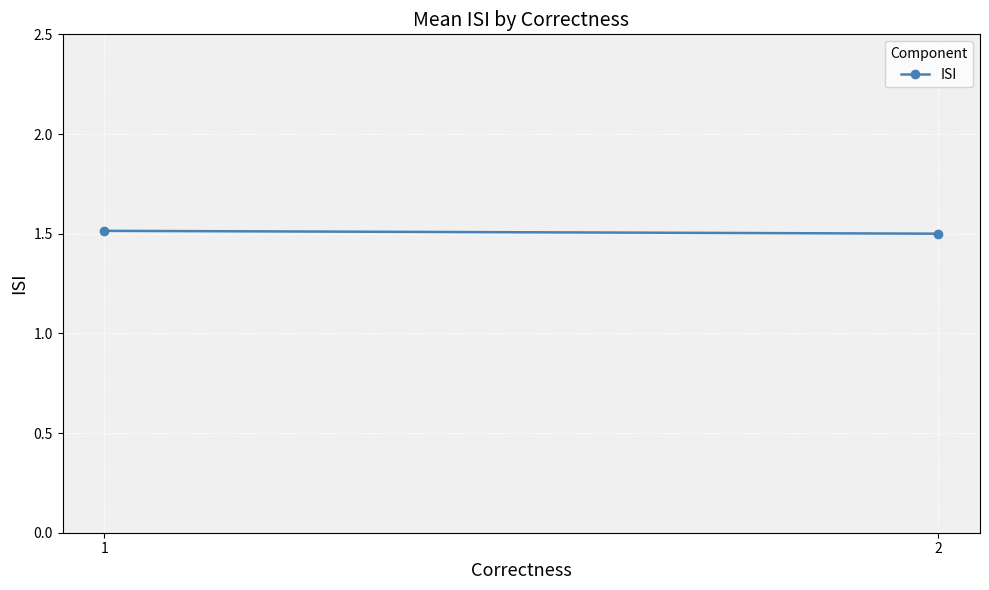

What is the sum of all values?

3.0